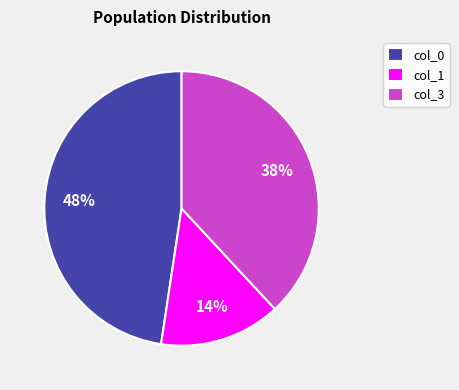

Approximately how many times larger is the value at col_3 compared to col_0?

0.8